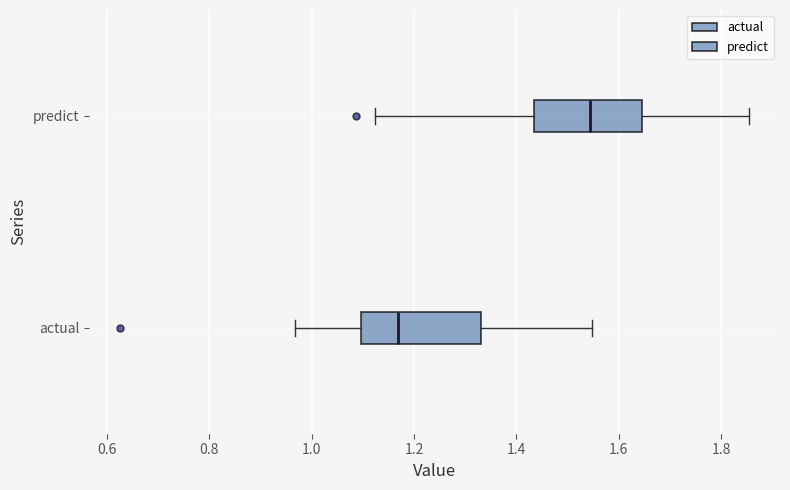

Comparing the boxes themselves (not the whiskers), which one is the widest?

actual